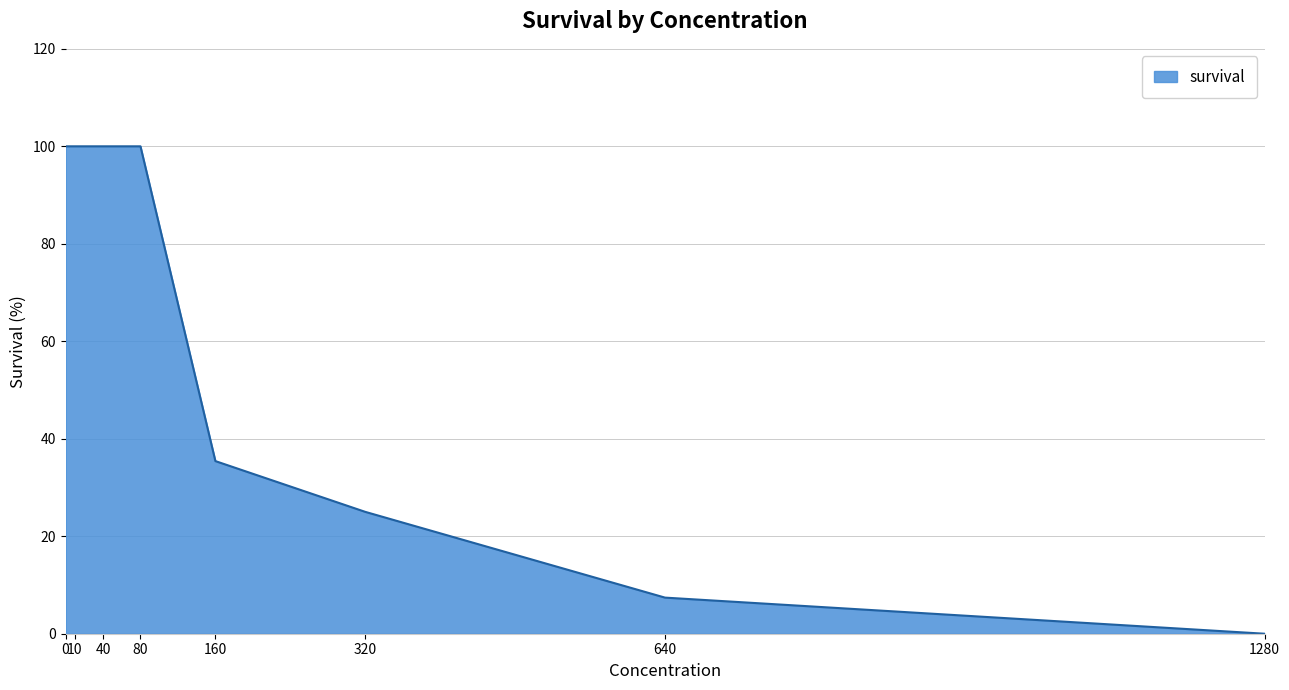

What is the greatest value displayed?

100.0